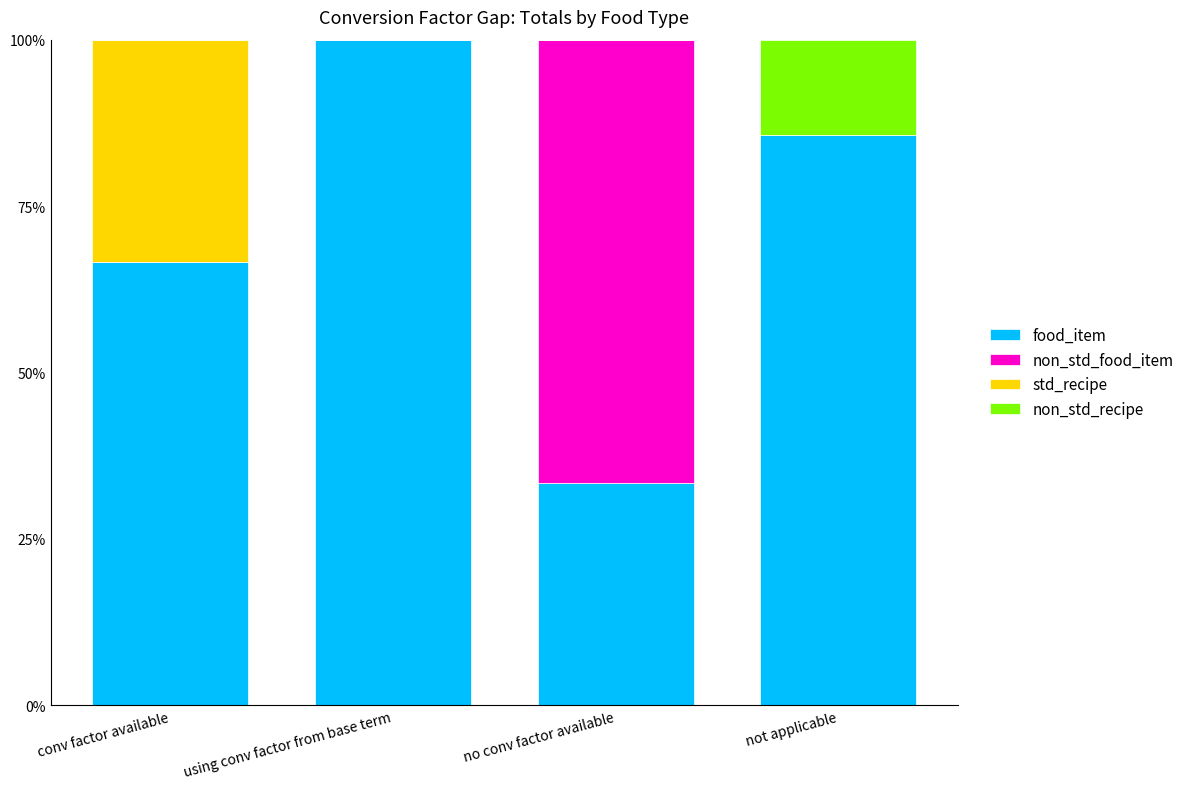

At how many categories does at least one series exceed 0?

4